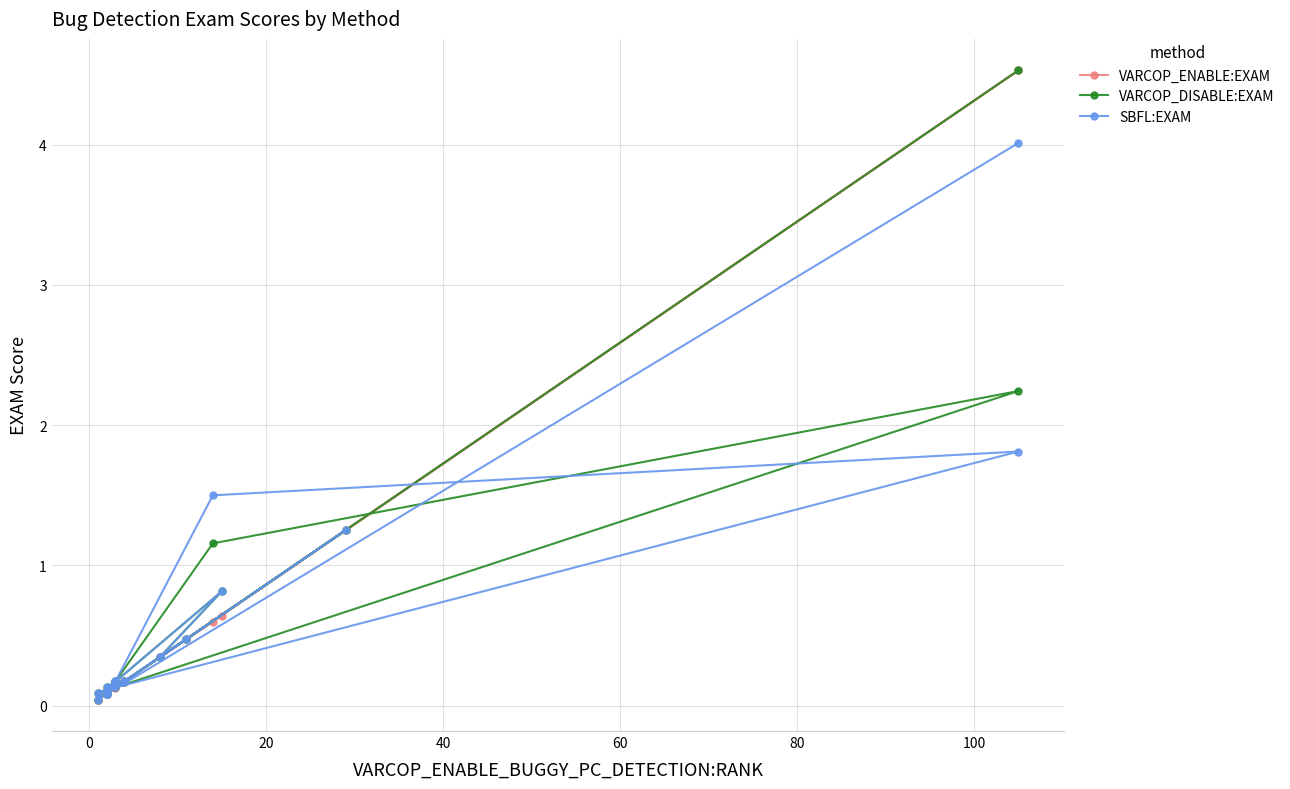

What is the value of the SBFL:EXAM point at the 15th from the left?

0.5